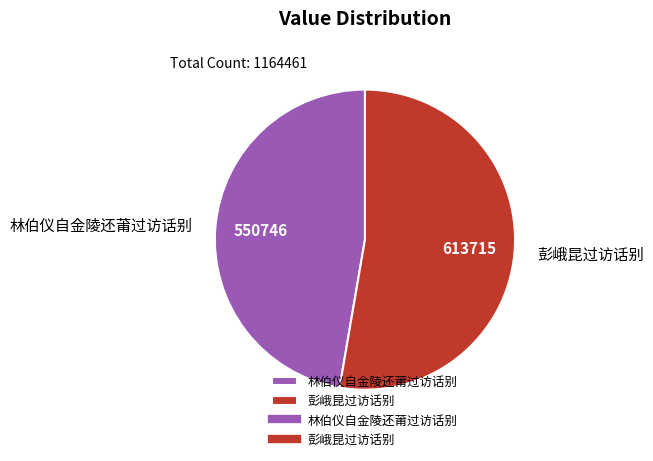

Which has a higher value, 林伯仪自金陵还莆过访话别 or 彭峨昆过访话别?

彭峨昆过访话别